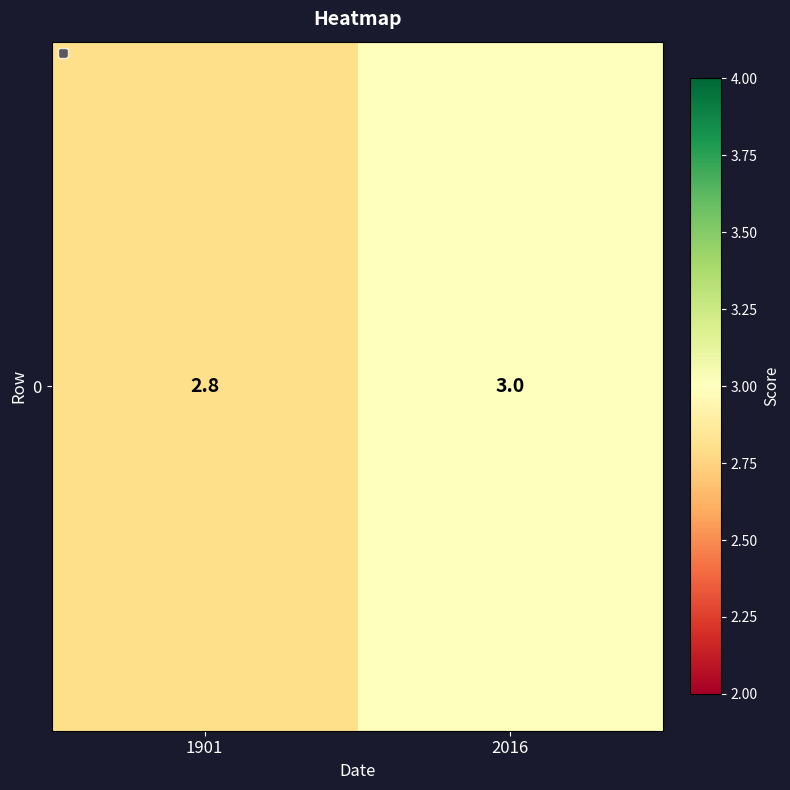

Is it true that the value at 1901 is 2.8?

True